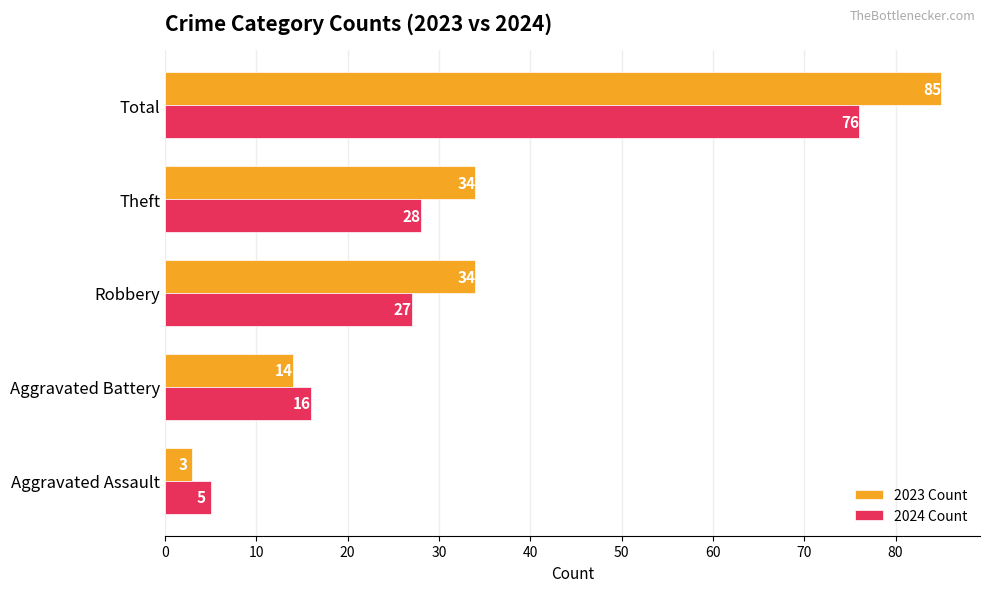

Which series has the largest total across all categories?

2023 Count